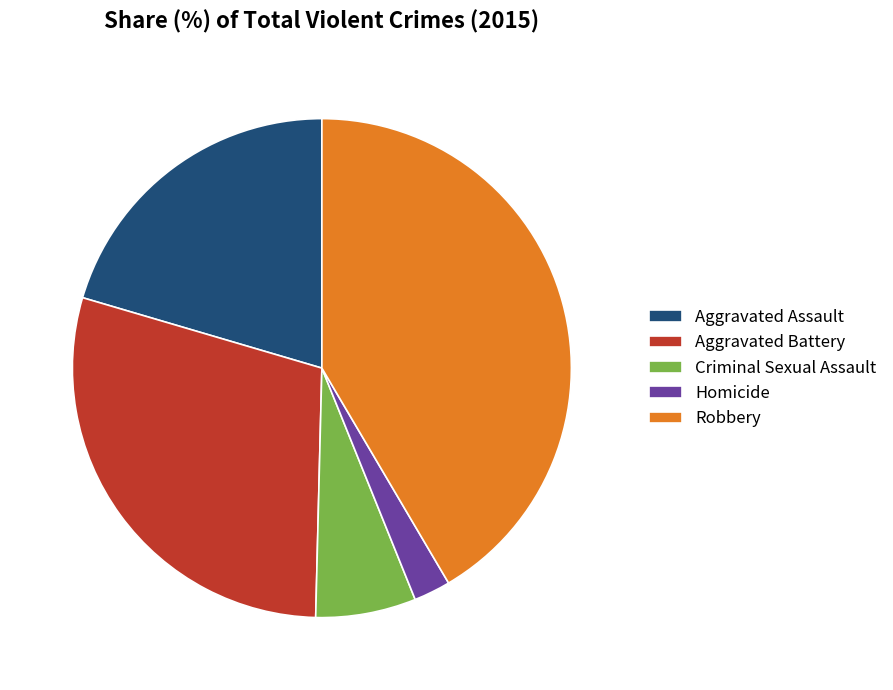

Rank the categories by value from highest to lowest.

Robbery, Aggravated Battery, Aggravated Assault, Criminal Sexual Assault, Homicide